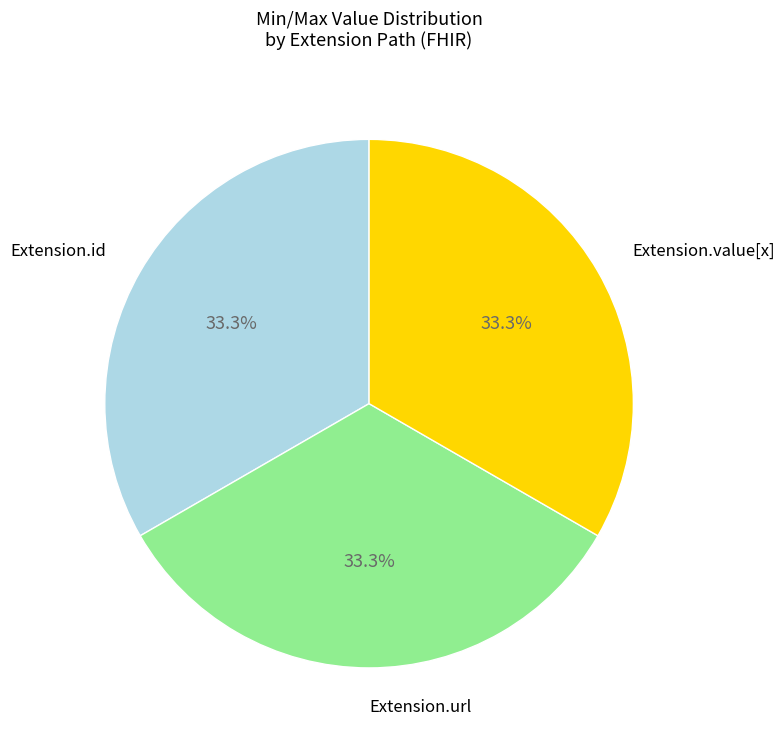

Does any single category account for the majority?

No